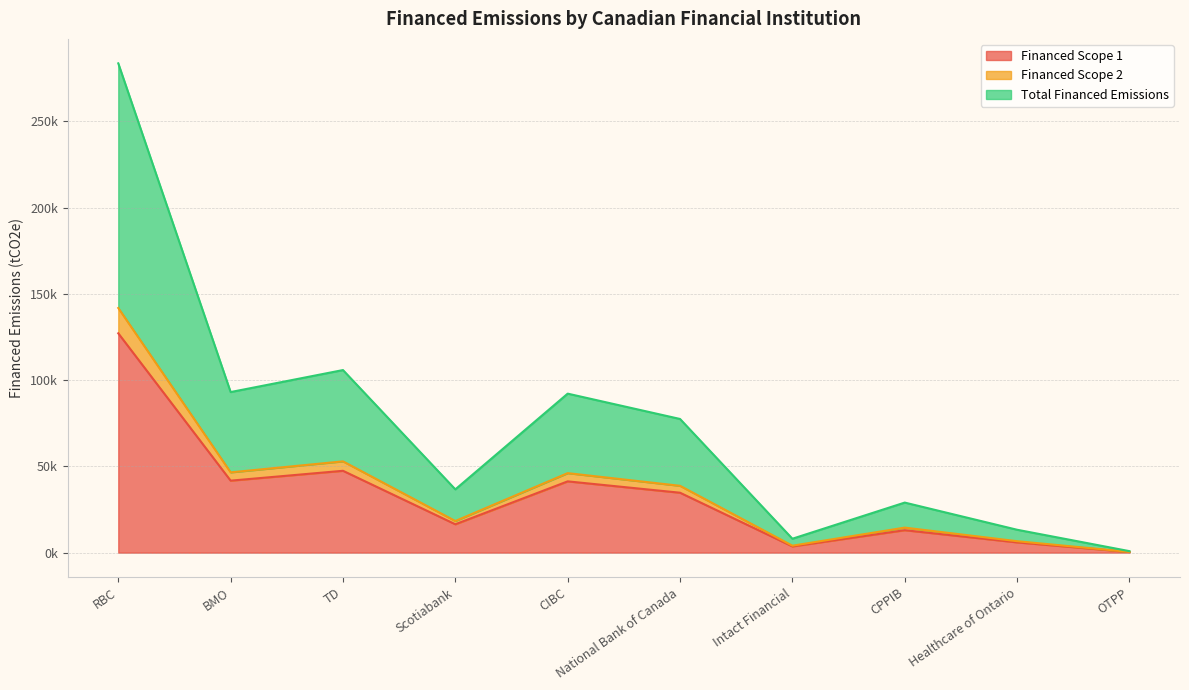

What is the value of the Financed Scope 2 point at the 2nd from the left?

46551.5